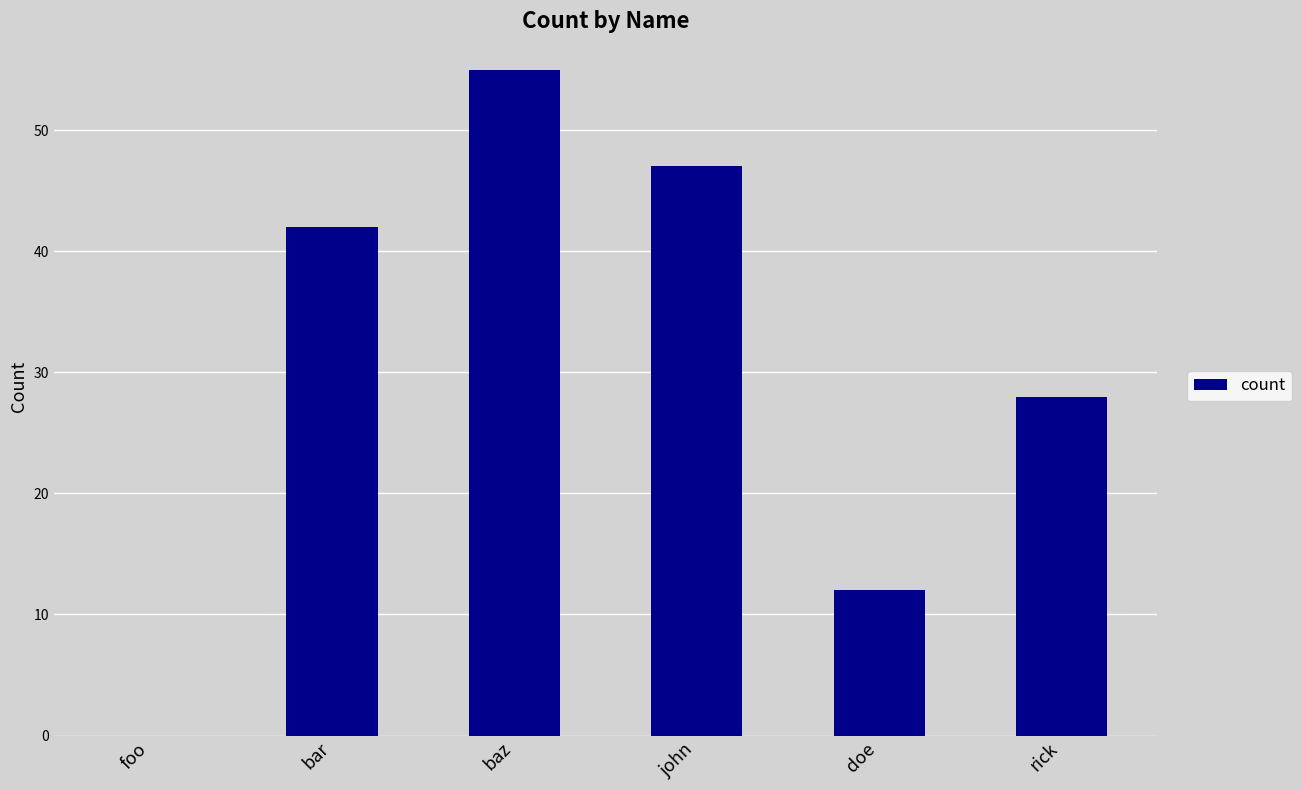

Reading left to right, list all the values displayed in this chart.

foo=0	bar=42	baz=55	john=47	doe=12	rick=28